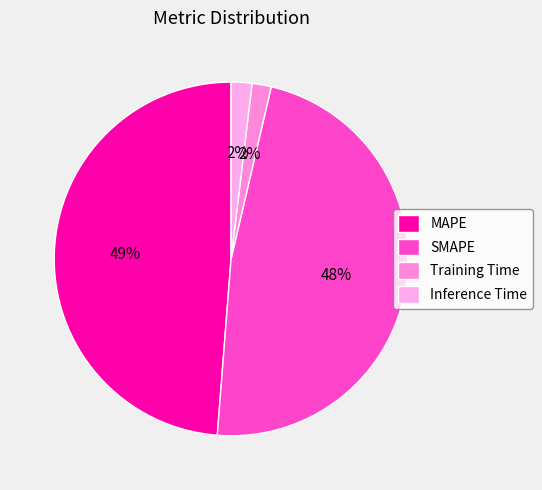

To the nearest percent, what is the difference between the SMAPE and MAPE slice percentages?

1%